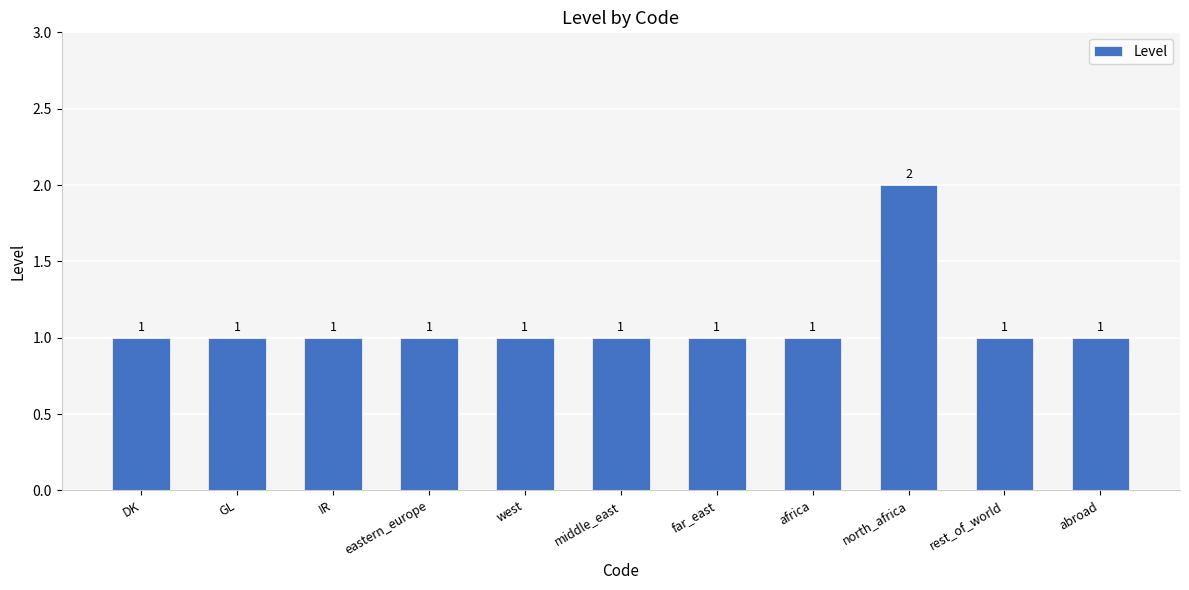

Which category has the highest value across all series?

north_africa